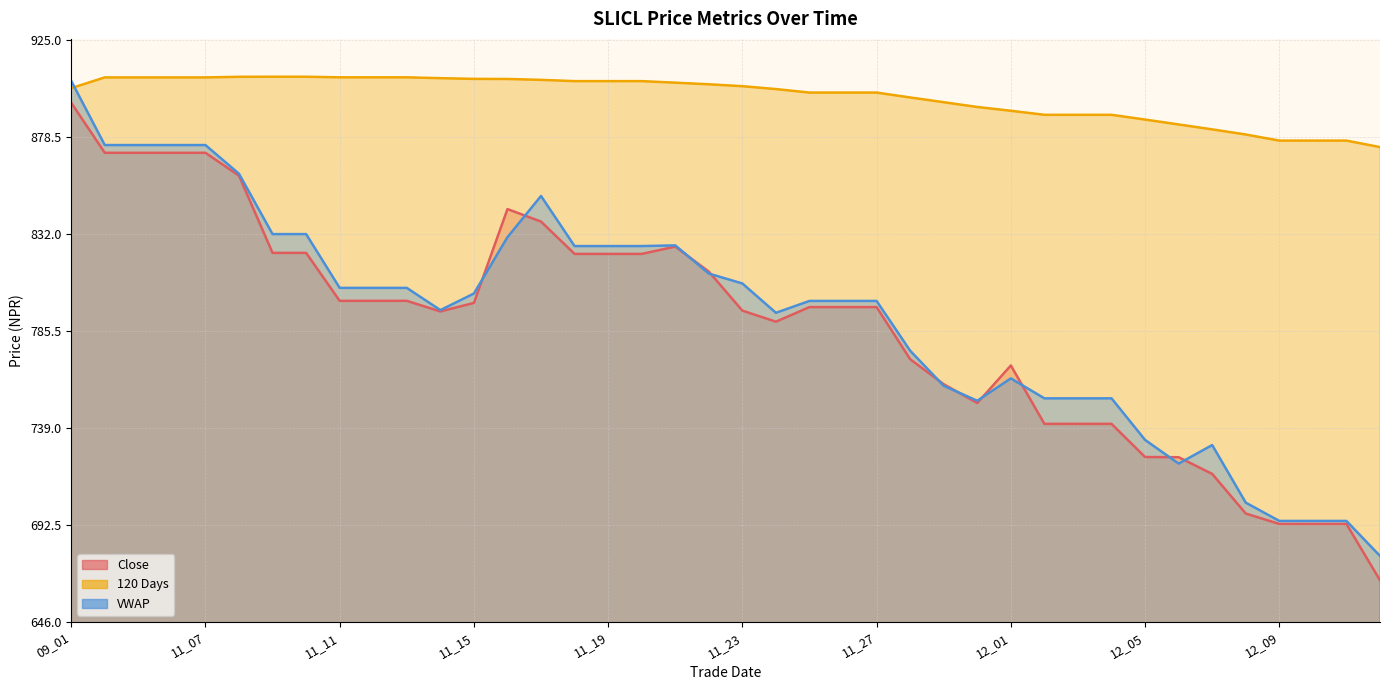

What value does the 120 Days series have at 11_28?

897.5